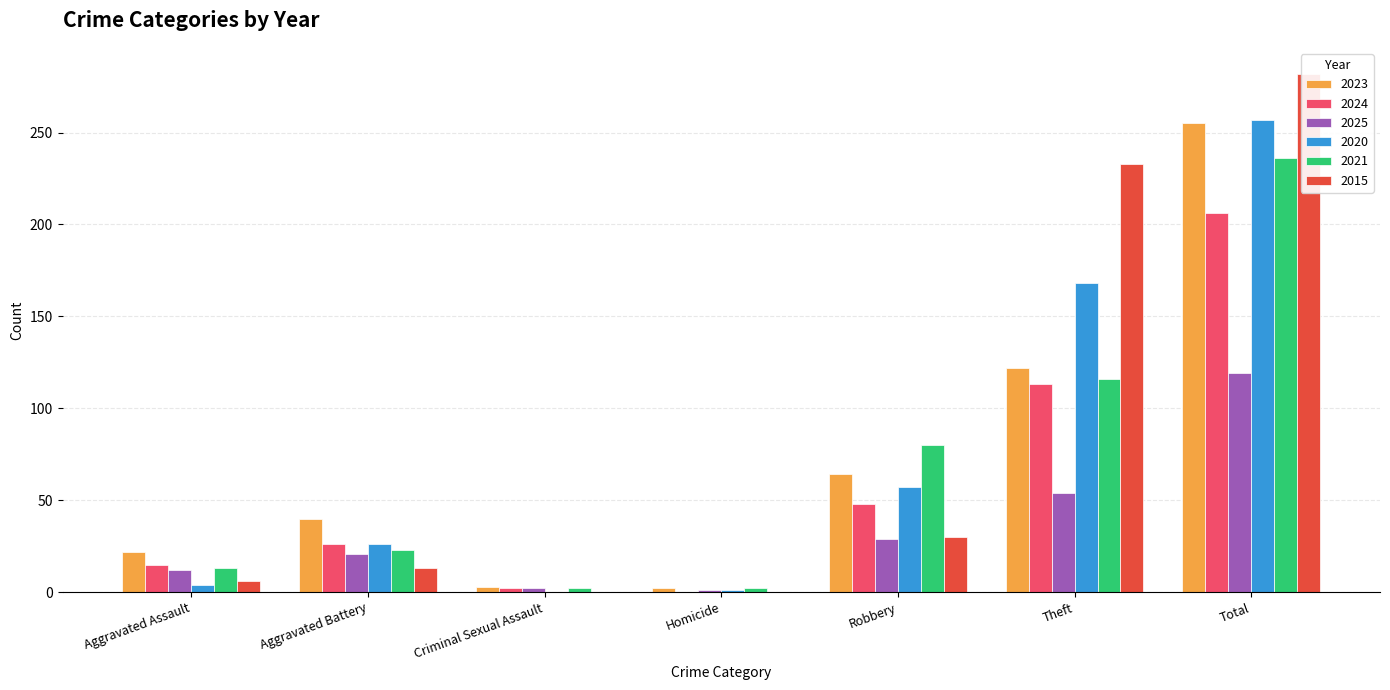

Reading left to right, extract all data points from this chart.

2023: Aggravated Assault=22	Aggravated Battery=40	Criminal Sexual Assault=3	Homicide=2	Robbery=64	Theft=122	Total=255
2024: Aggravated Assault=15	Aggravated Battery=26	Criminal Sexual Assault=2	Homicide=0	Robbery=48	Theft=113	Total=206
2025: Aggravated Assault=12	Aggravated Battery=21	Criminal Sexual Assault=2	Homicide=1	Robbery=29	Theft=54	Total=119
2020: Aggravated Assault=4	Aggravated Battery=26	Criminal Sexual Assault=0	Homicide=1	Robbery=57	Theft=168	Total=257
2021: Aggravated Assault=13	Aggravated Battery=23	Criminal Sexual Assault=2	Homicide=2	Robbery=80	Theft=116	Total=236
2015: Aggravated Assault=6	Aggravated Battery=13	Criminal Sexual Assault=0	Homicide=0	Robbery=30	Theft=233	Total=282